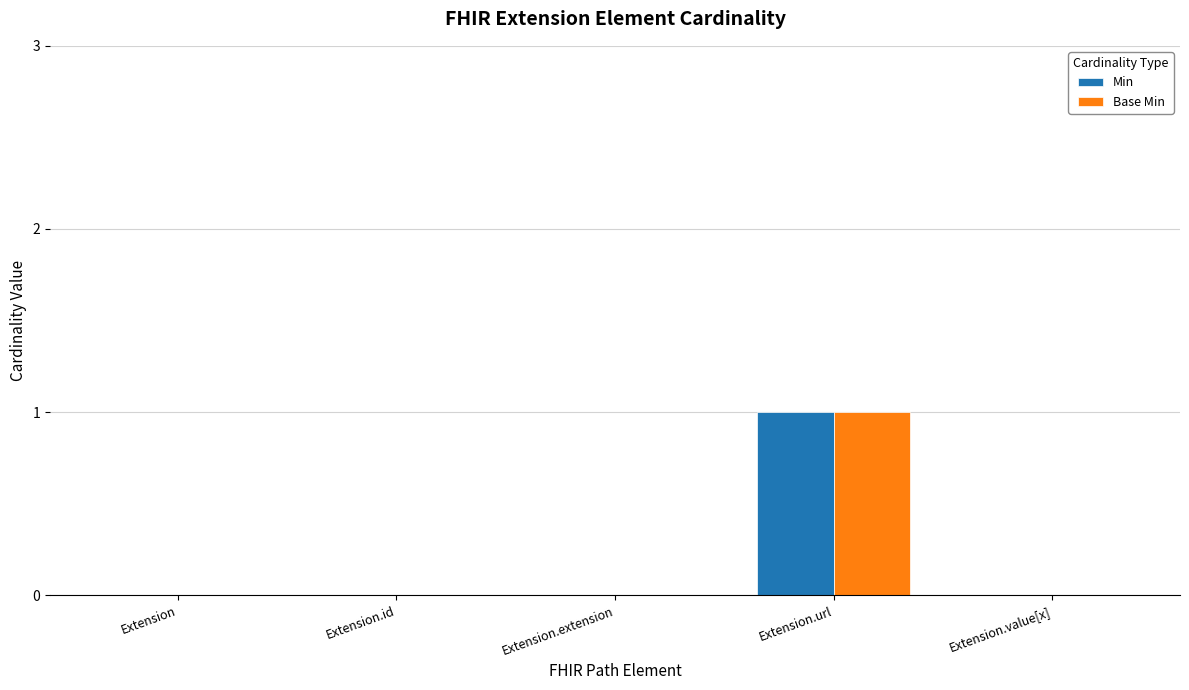

At which category is the sum across all series the highest?

Extension.url